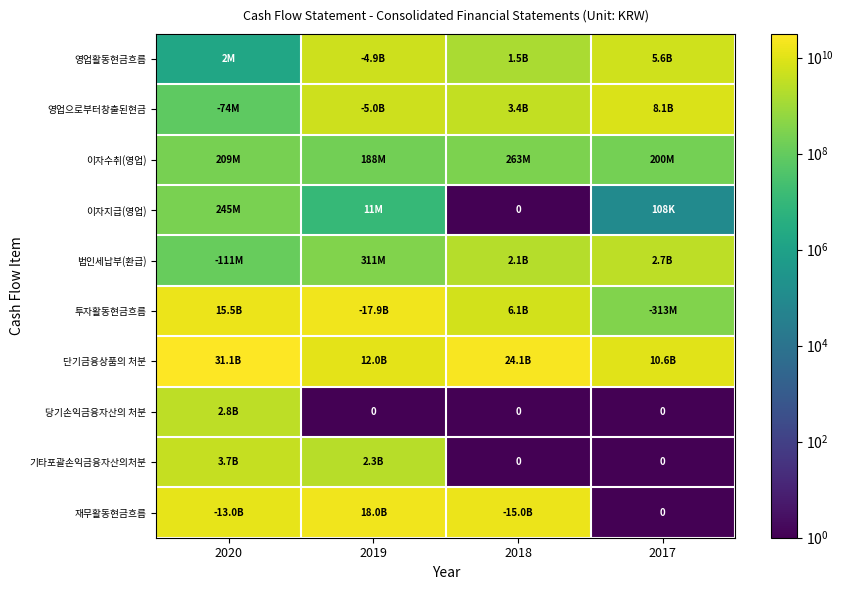

Which has a higher value, 2019 or 2018?

2019